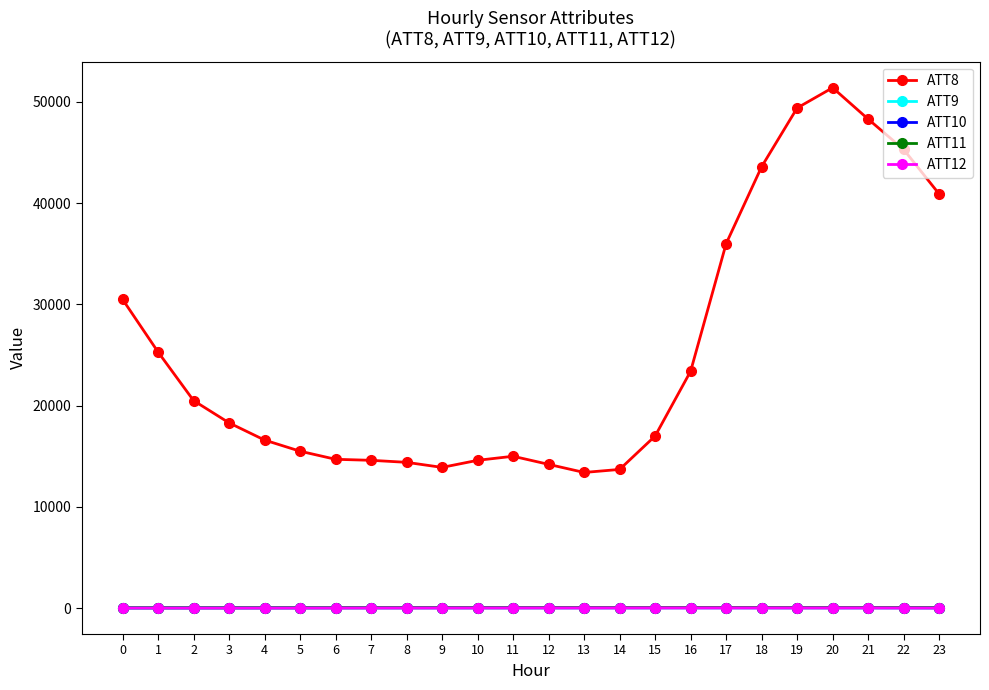

What is the difference between the ATT8 values at 3 and 1?

7000.0